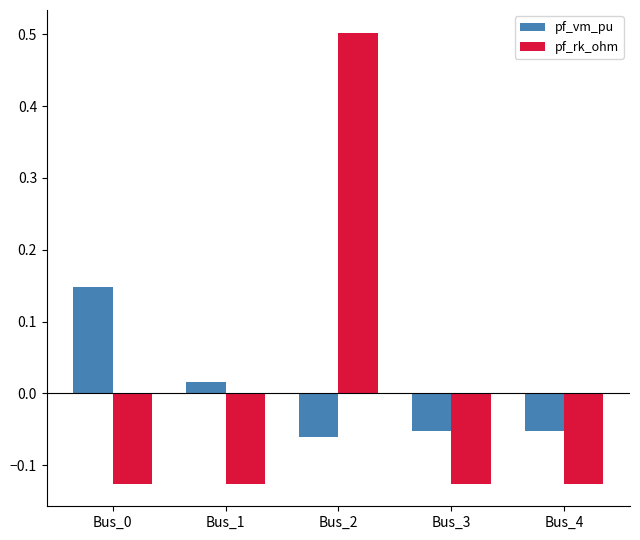

List the series in order of their peak value, highest first.

pf_rk_ohm, pf_vm_pu